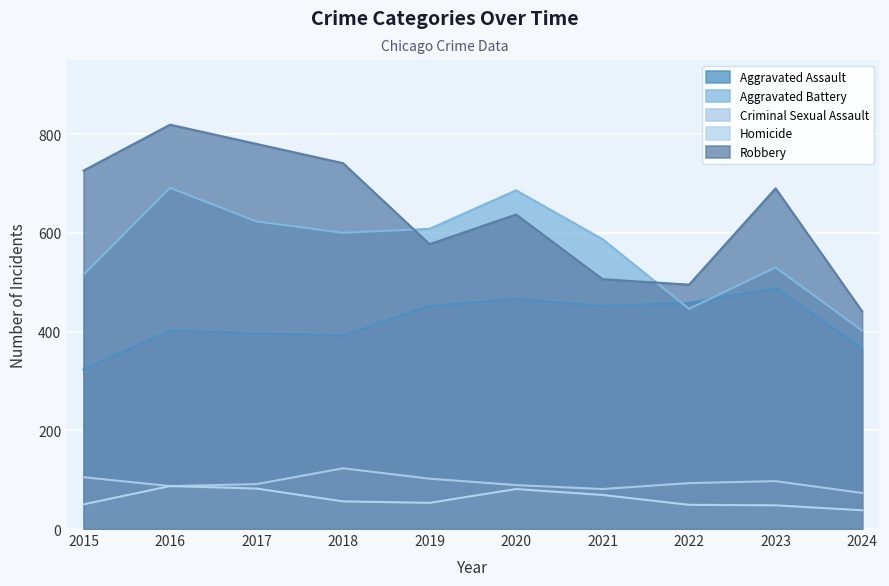

What is the value of the Criminal Sexual Assault point at the 1st from the left?

105